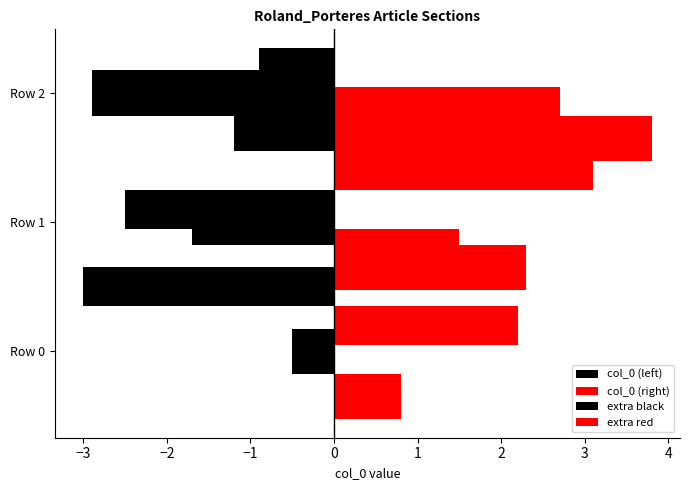

Reading right to left, extract all data points from this chart.

col_0 (left): -2.9	-1.7	-0.5
col_0 (right): 3.8	2.3	0.8